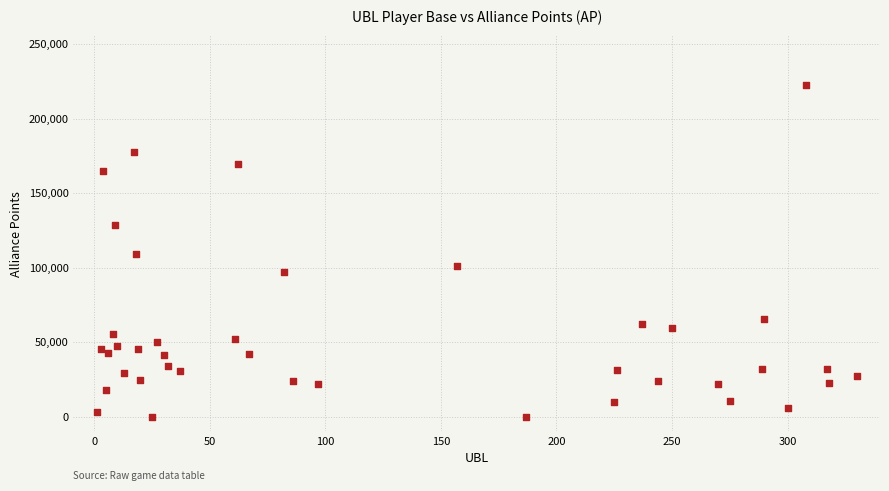

What is the range of Y values (max minus min)?

222475